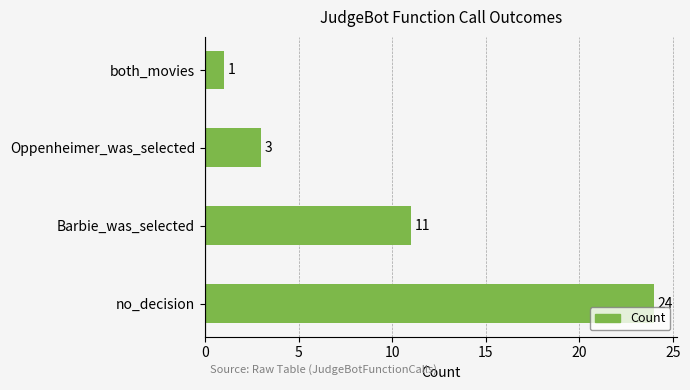

What is the change in value from no_decision to Barbie_was_selected?

-13